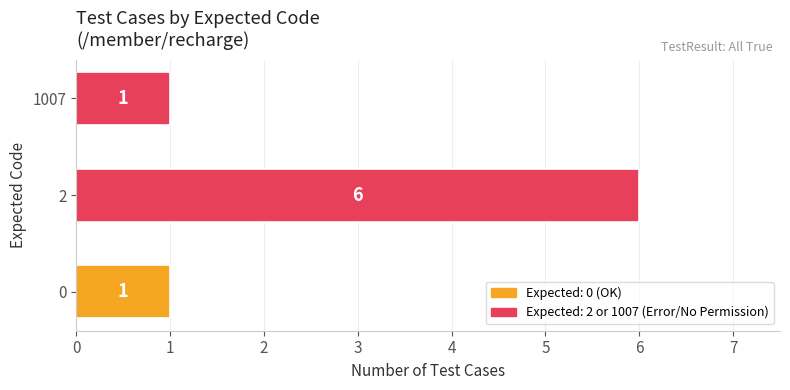

What is the change in value from 2 to 1007?

-5